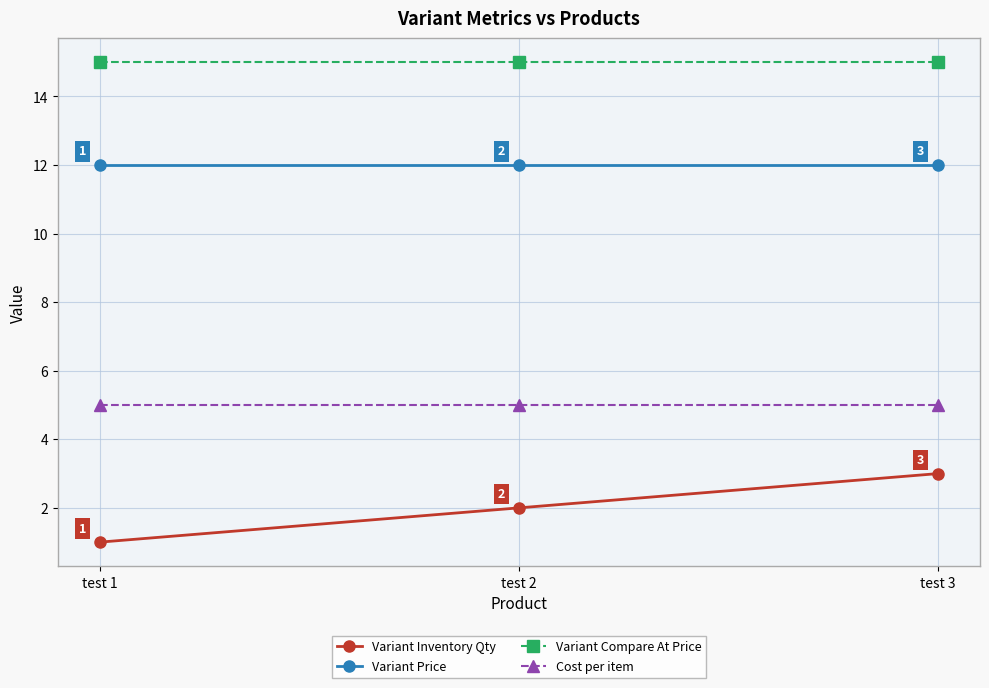

Read the Variant Compare At Price value at test 3.

15